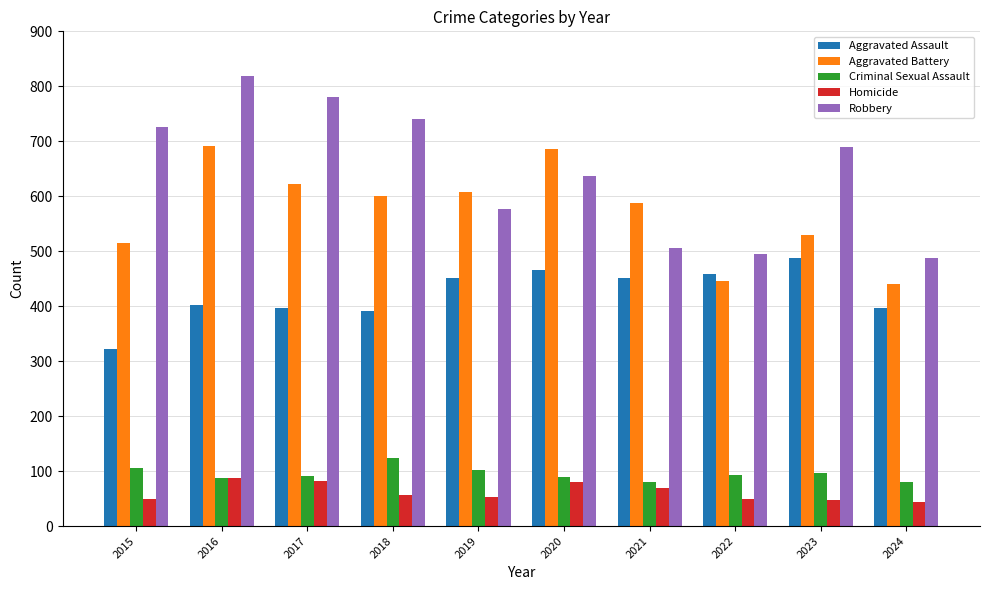

What is the value of the Homicide bar at the 4th from the left?

56